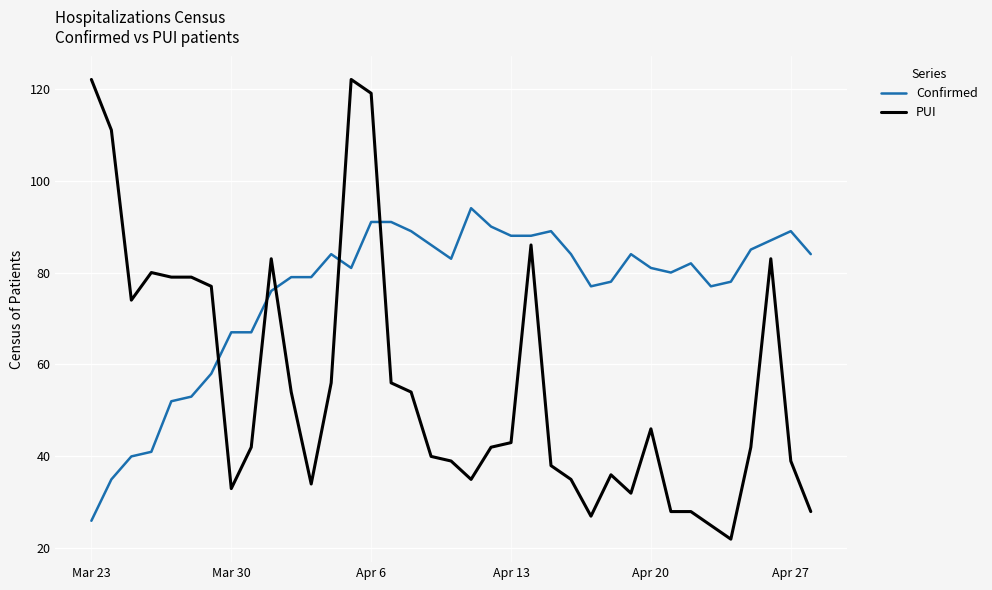

True or false: PUI and Confirmed cross at least once.

True